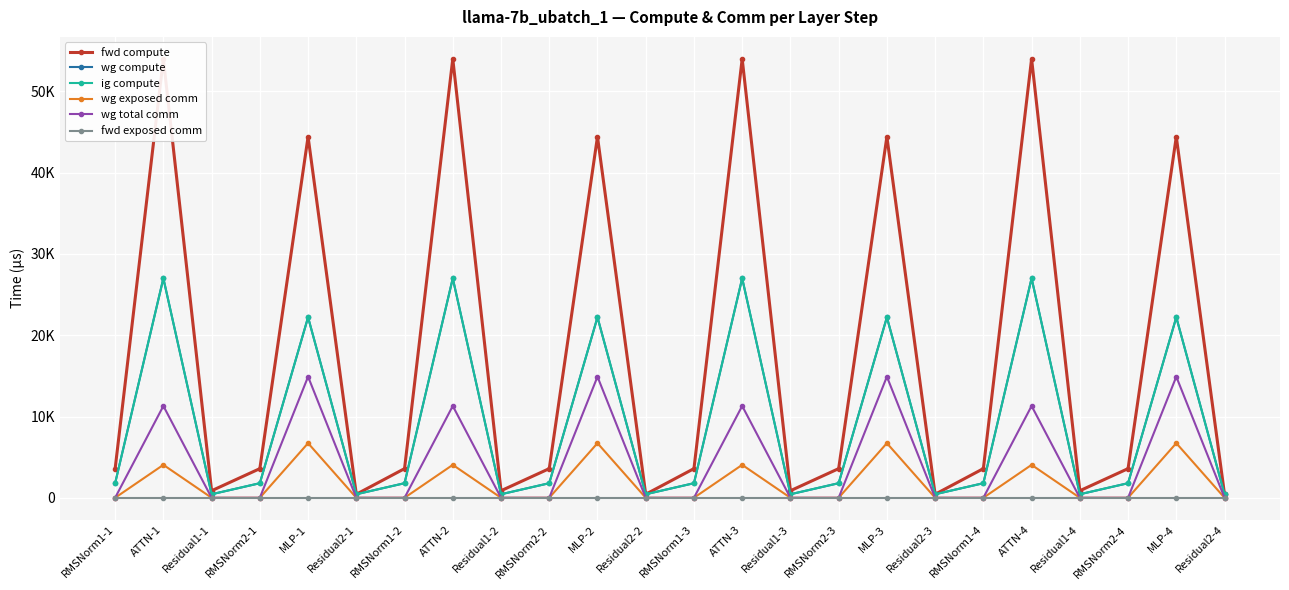

What is the value of the wg compute point at the 12th from the left?

432.5